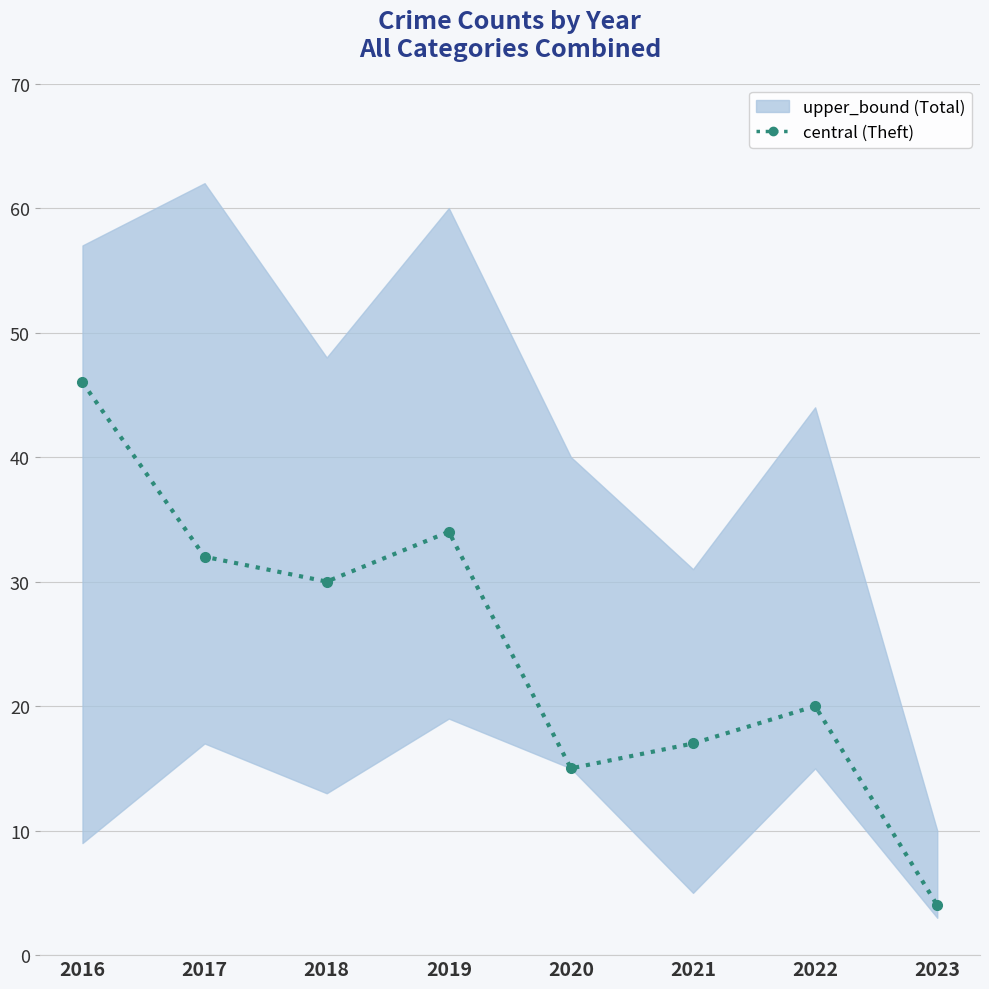

Reading left to right, what are all the values shown in this chart?

2016=46	2017=32	2018=30	2019=34	2020=15	2021=17	2022=20	2023=4